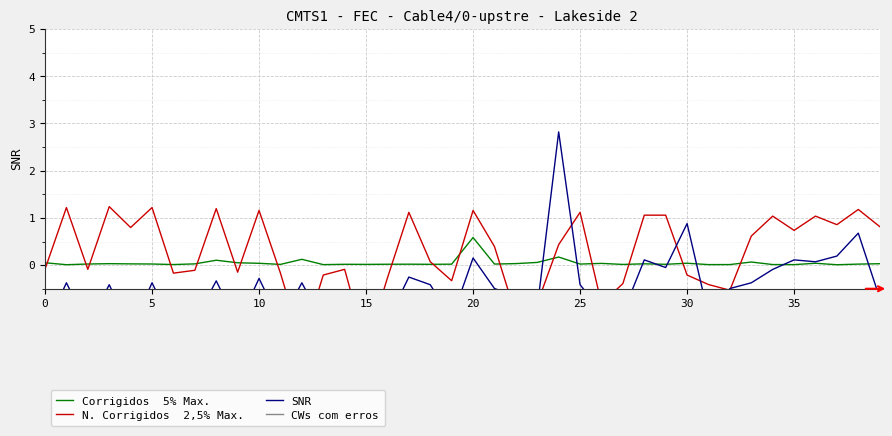

The value of SNR at 17 is -0.3. True or false?

True